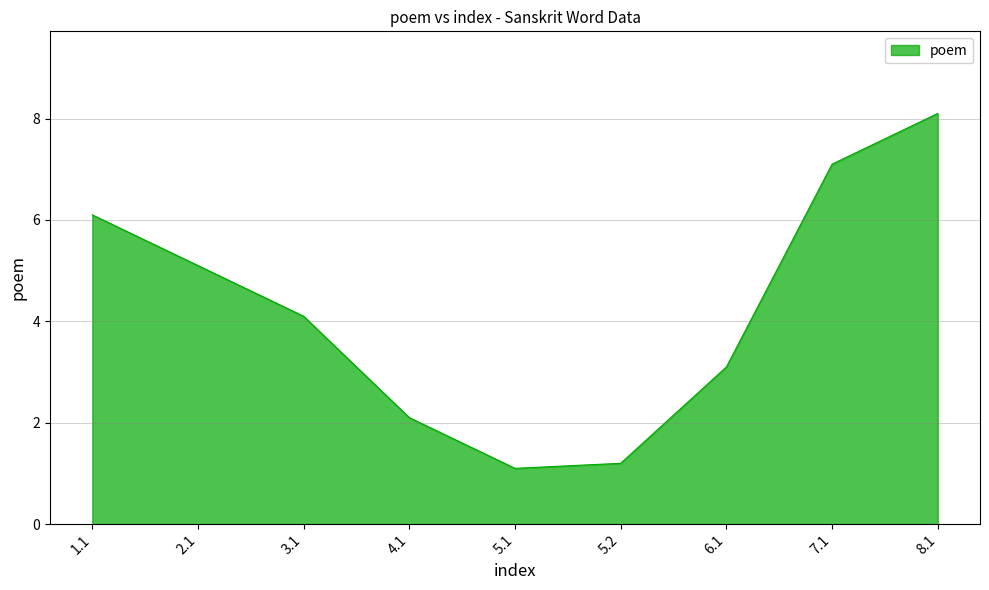

Is it true that the value at 5.2 is 0.5?

False